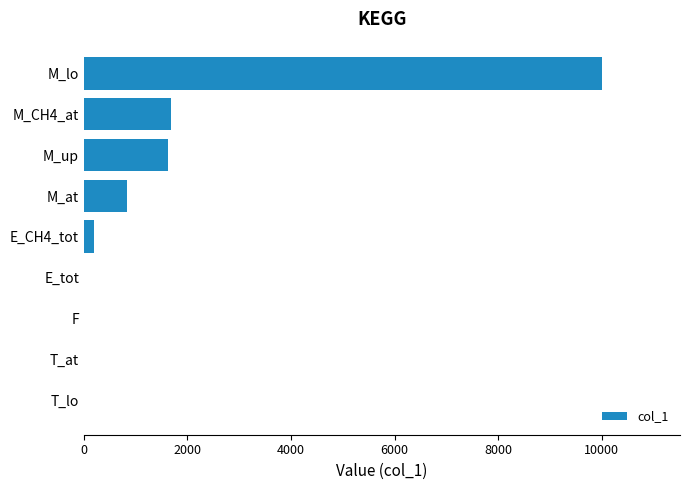

The chart shows a value of 0.0 at T_lo. True or false?

True